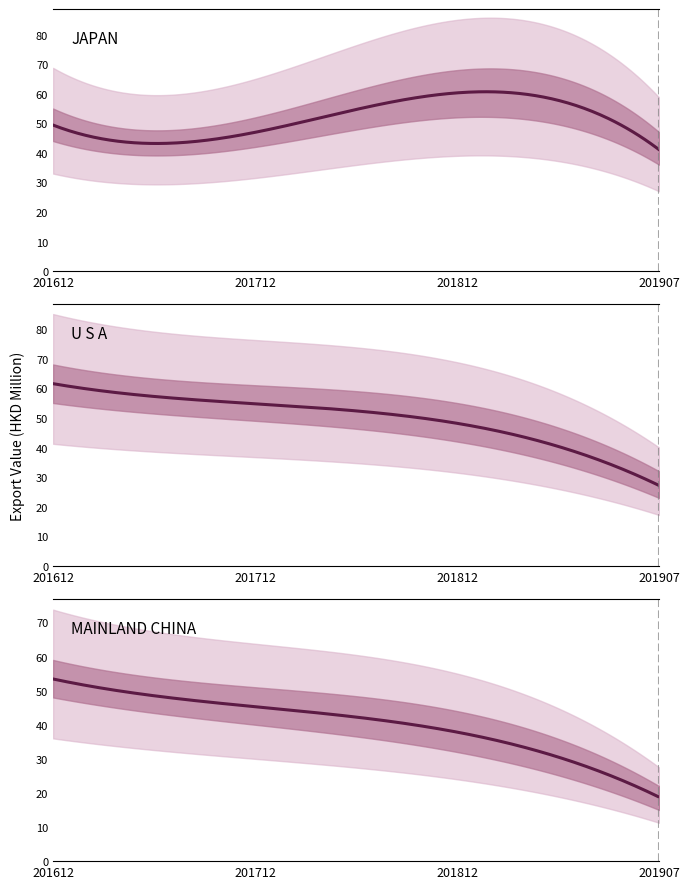

What is the greatest value displayed?

61.5